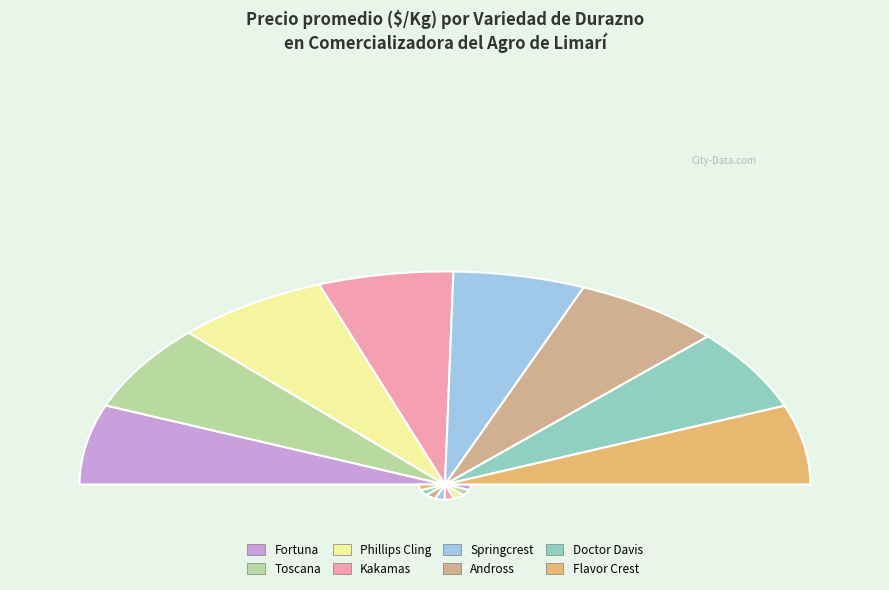

How many slices are in this pie chart?

8